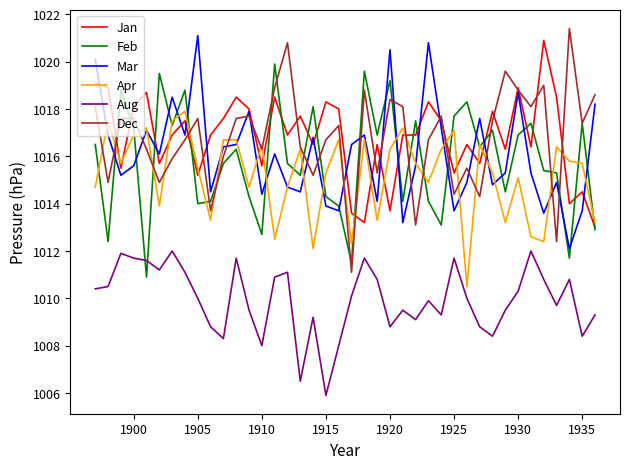

What is the greatest value displayed?

1021.4